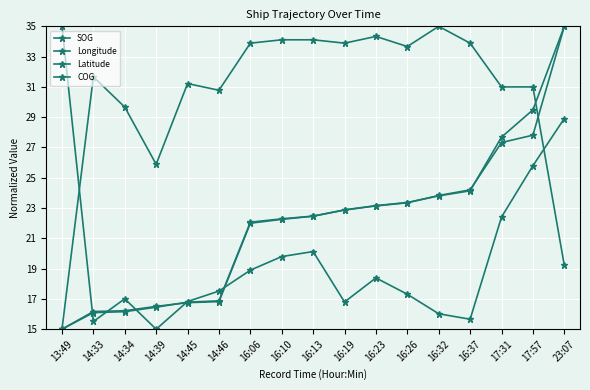

True or false: Longitude has more than 0 points higher than both neighbors.

False